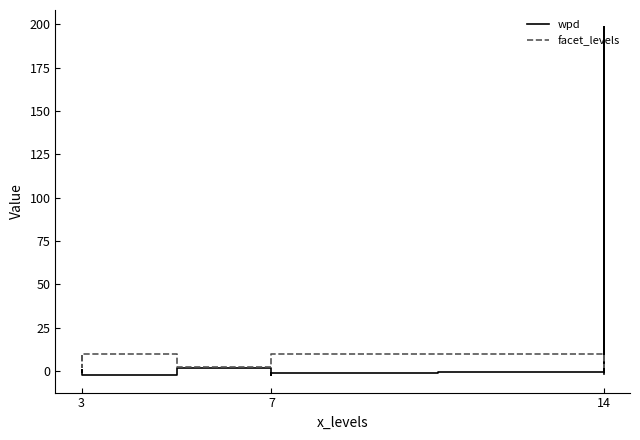

True or false: wpd and facet_levels cross at least once.

True